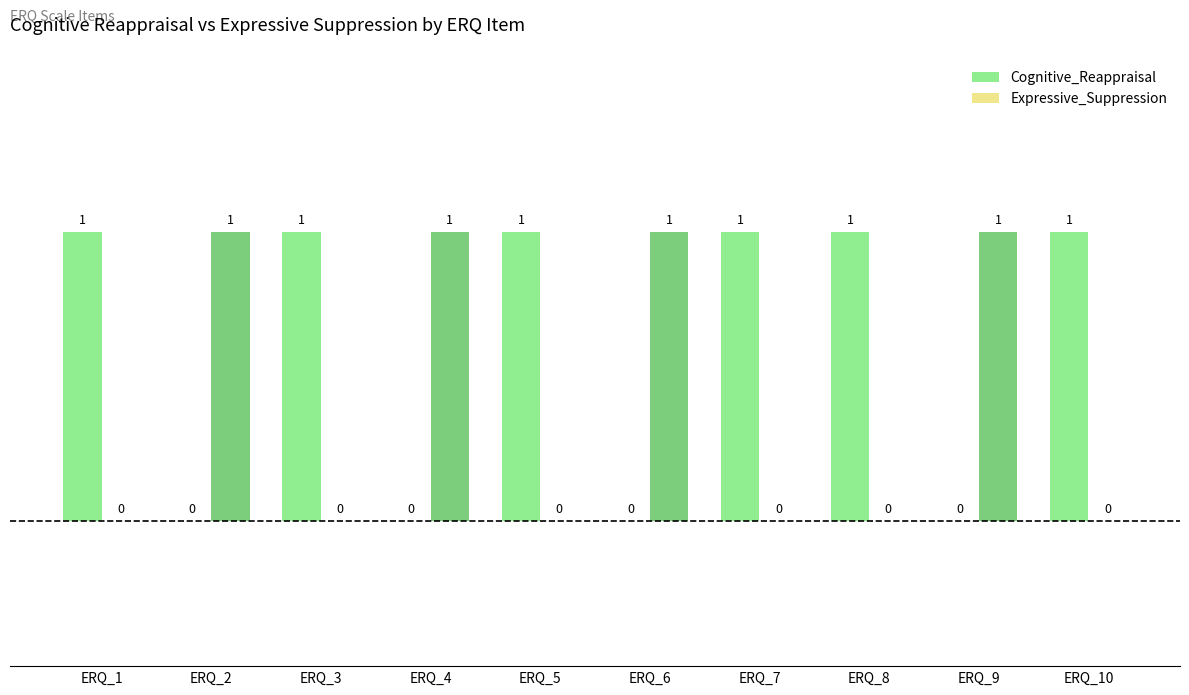

Is it true that Expressive_Suppression equals 1 at ERQ_9?

True